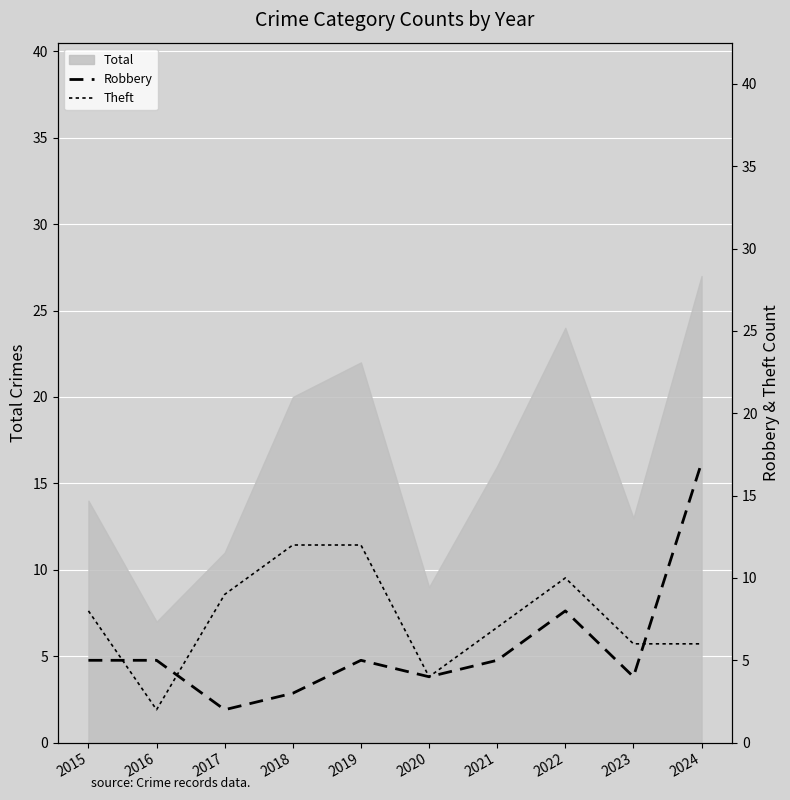

What is the spread (max minus min) of values at 2021?

2